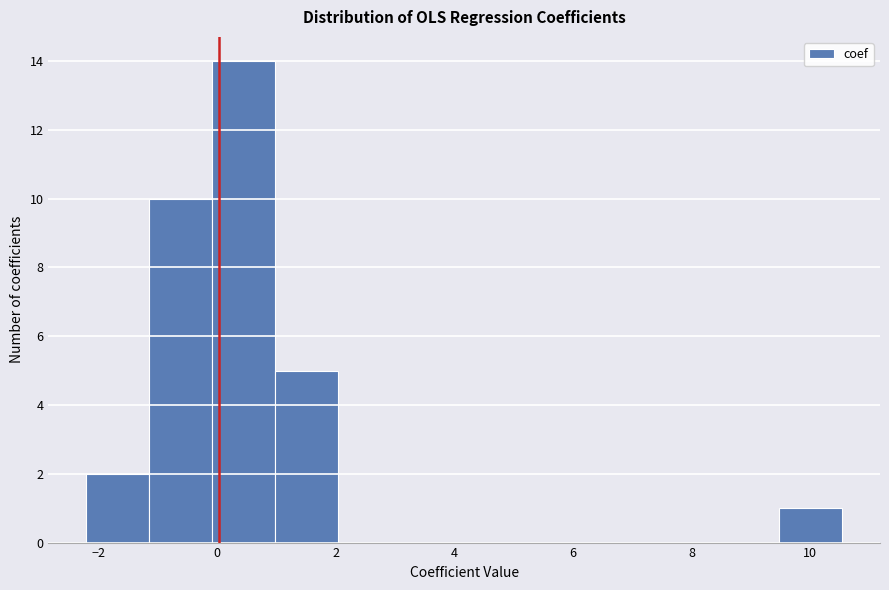

Over which range of the x-axis is the bar tallest?

0.0 to 1.0